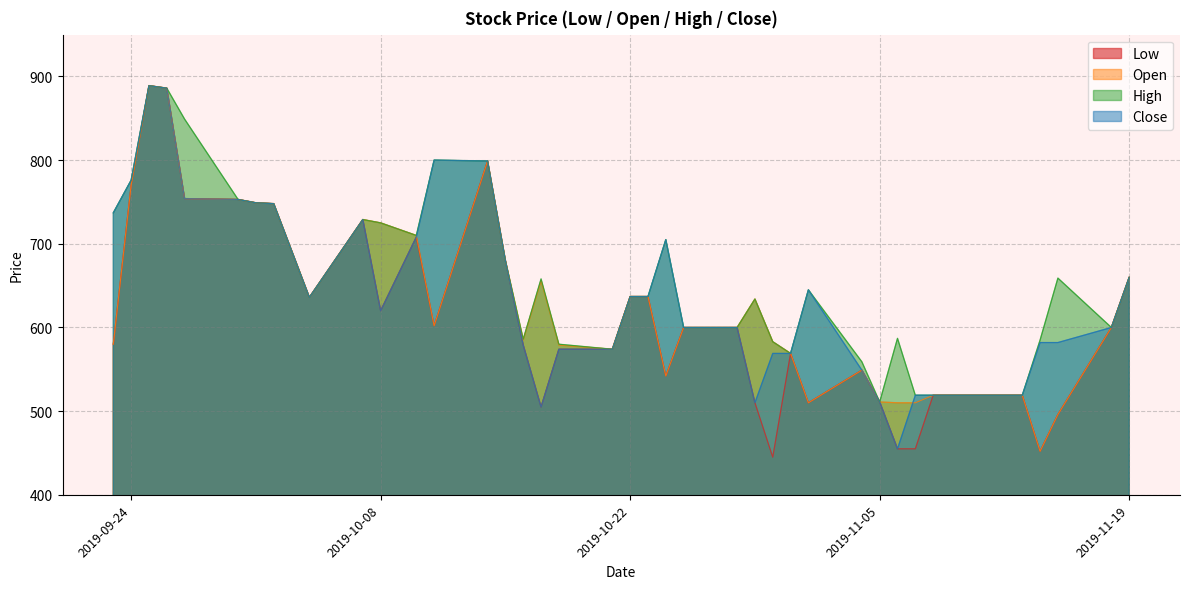

What is the difference between the maximum and minimum values in the Open series?

437